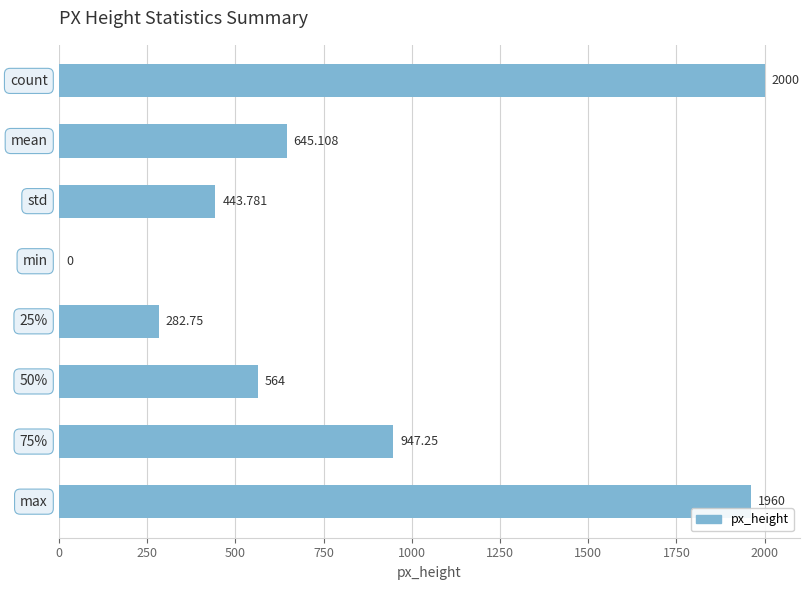

How many data points are above 645?

4